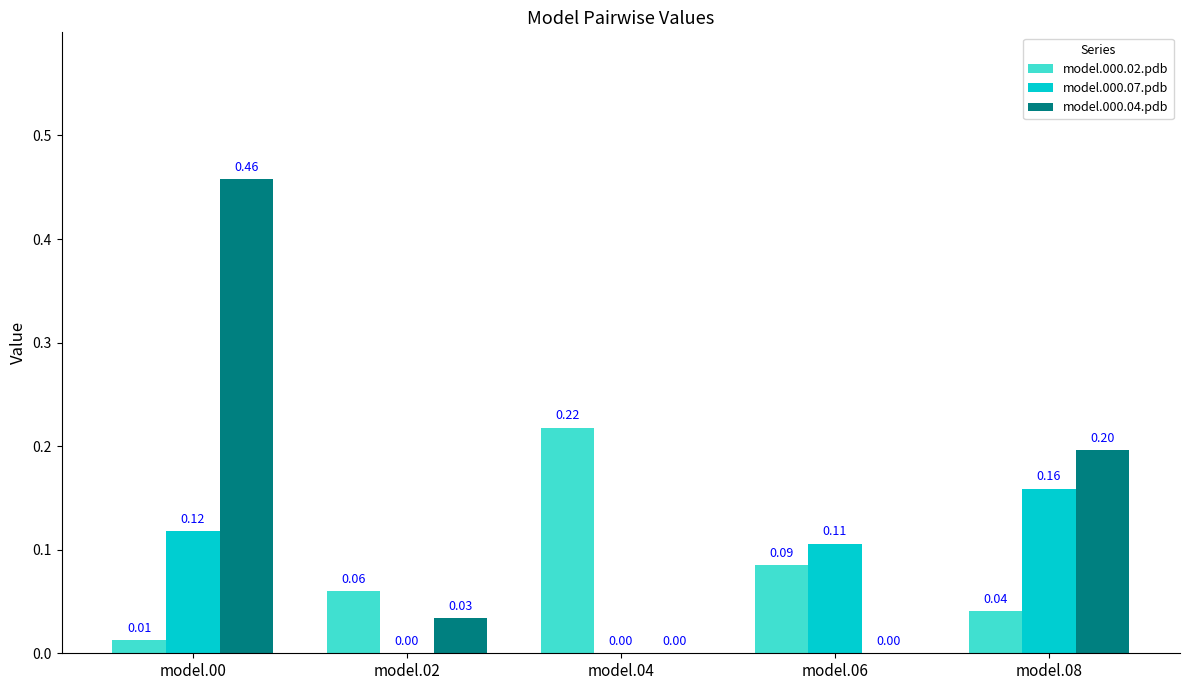

Between model.00 and model.02, which series saw the biggest shift?

model.000.04.pdb